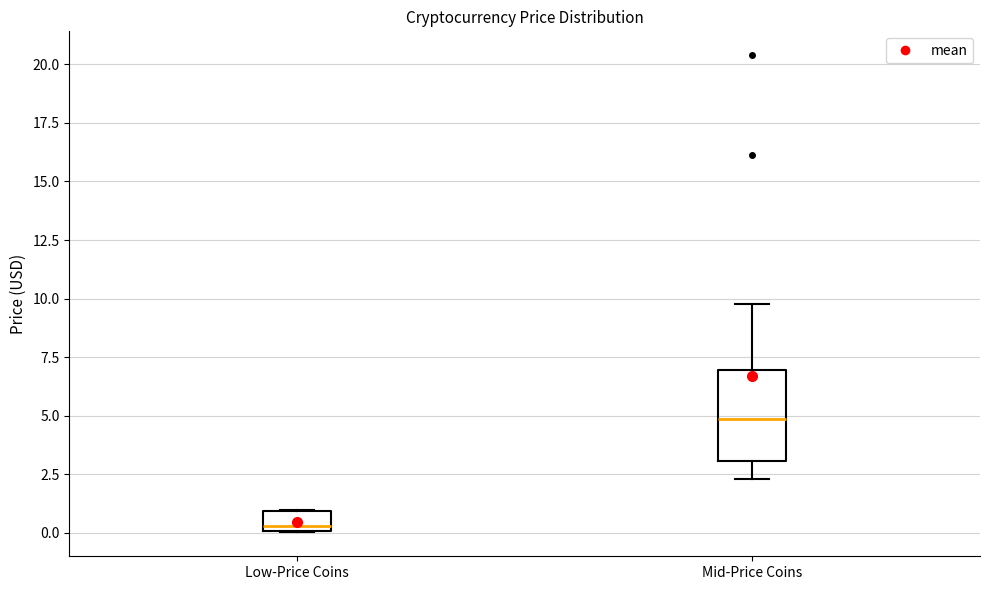

Which box's median line is the highest?

Mid-Price Coins